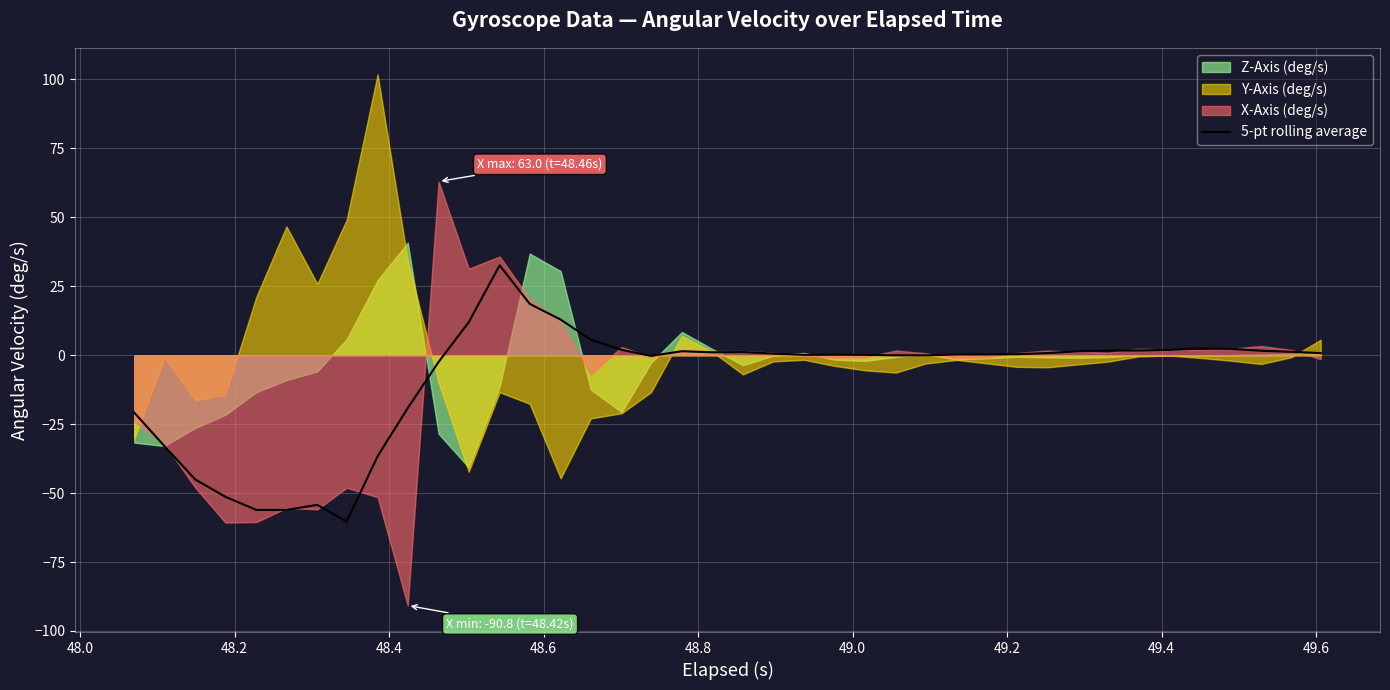

What is the maximum value for 5-pt rolling average?

32.6